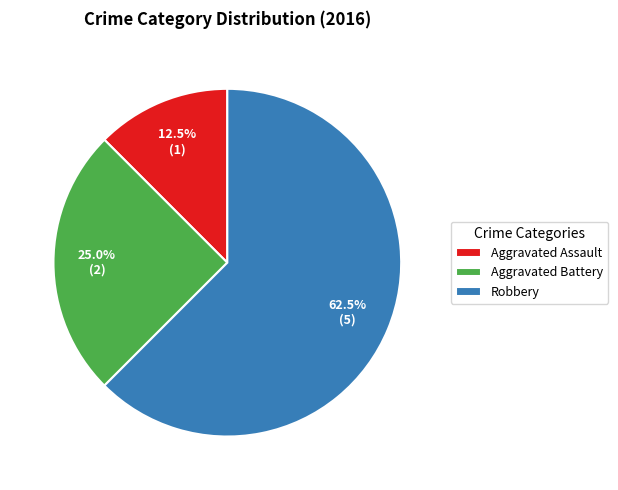

Does Robbery represent more than half of the total?

Yes